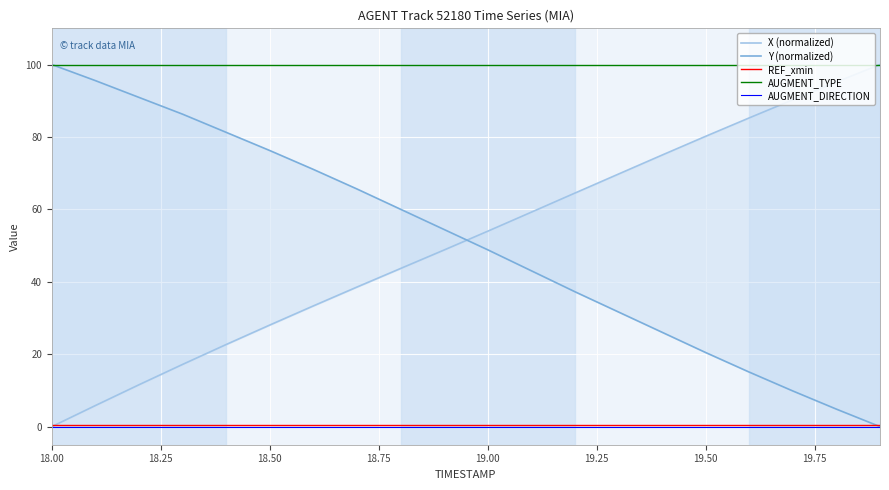

True or false: REF_xmin and AUGMENT_TYPE cross at least once.

False